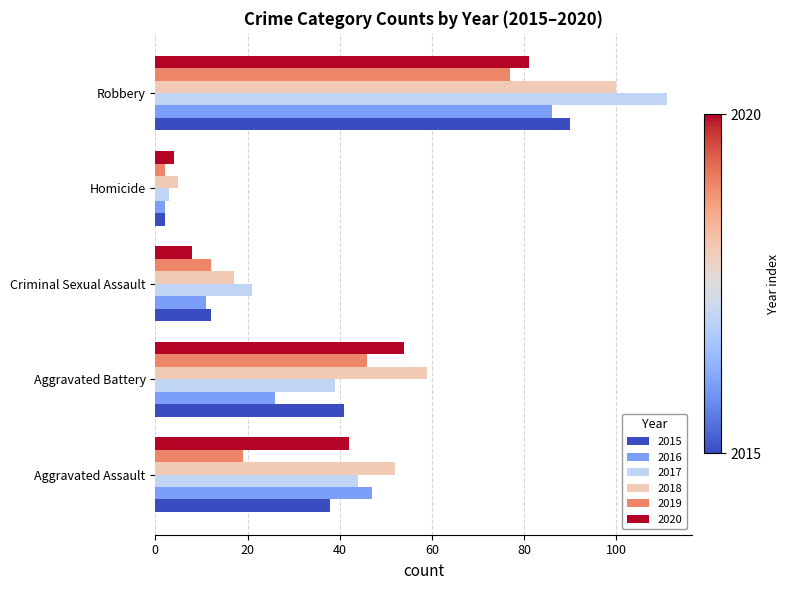

What is the sum of all 2018 values?

233